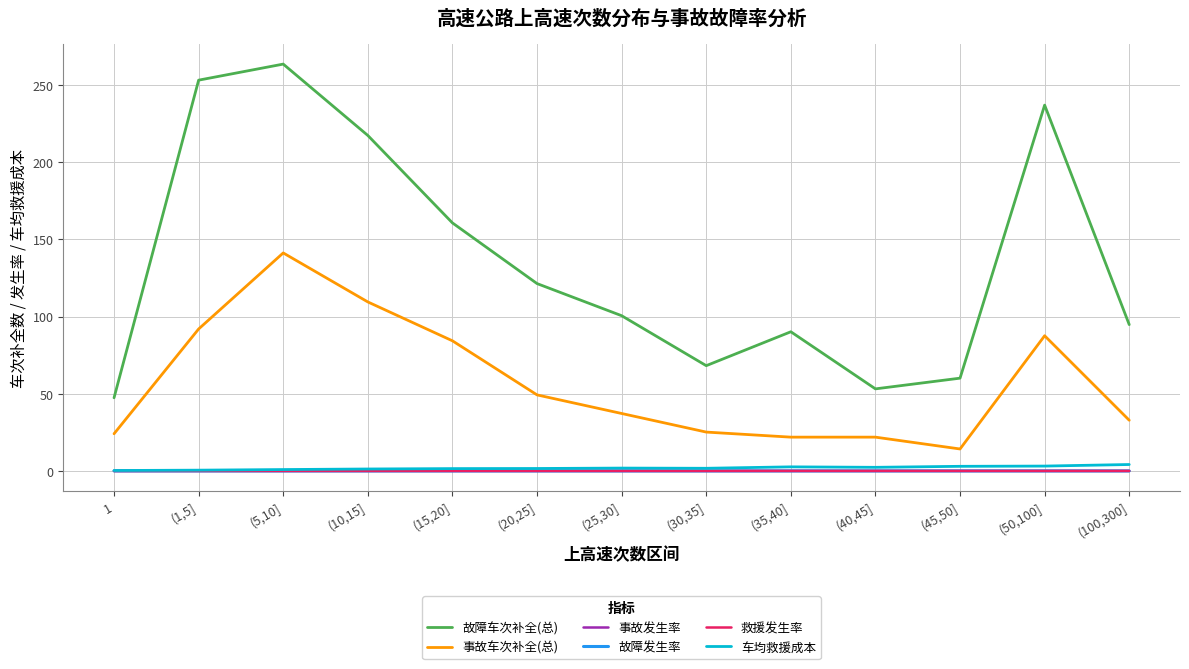

Is it true that 事故车次补全(总) equals 50.4 at (100,300]?

False